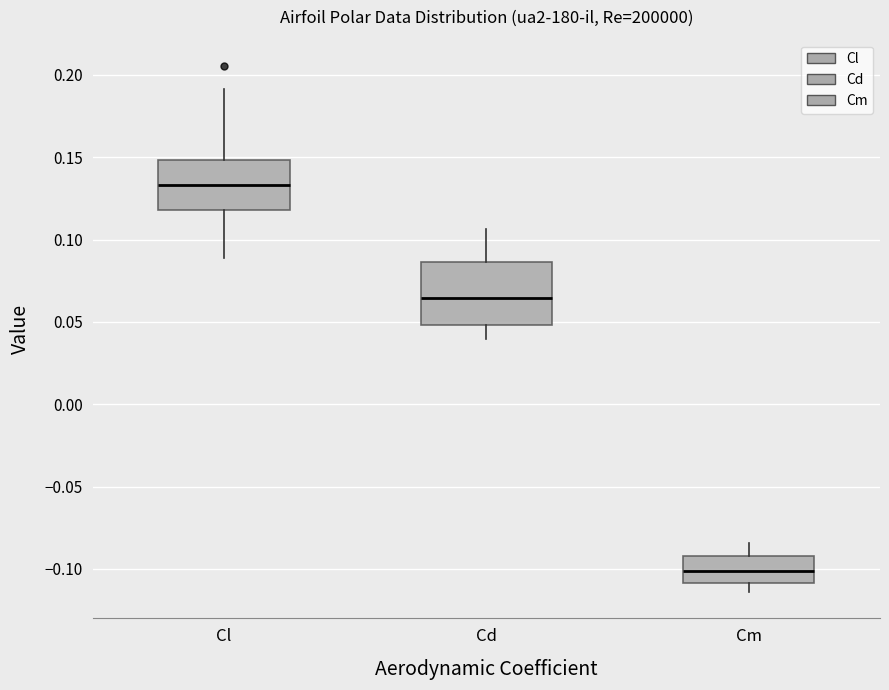

Reading left to right, read every box against the y-axis: the position of its median line, the range the box covers, and the ends of its whiskers. The values are not printed on the chart, so give them approximately, as read against the axis.

Cl: median 0.135, box 0.120 to 0.150, whiskers 0.090 to 0.190
Cd: median 0.065, box 0.050 to 0.085, whiskers 0.040 to 0.105
Cm: median -0.100, box -0.110 to -0.090, whiskers -0.115 to -0.085